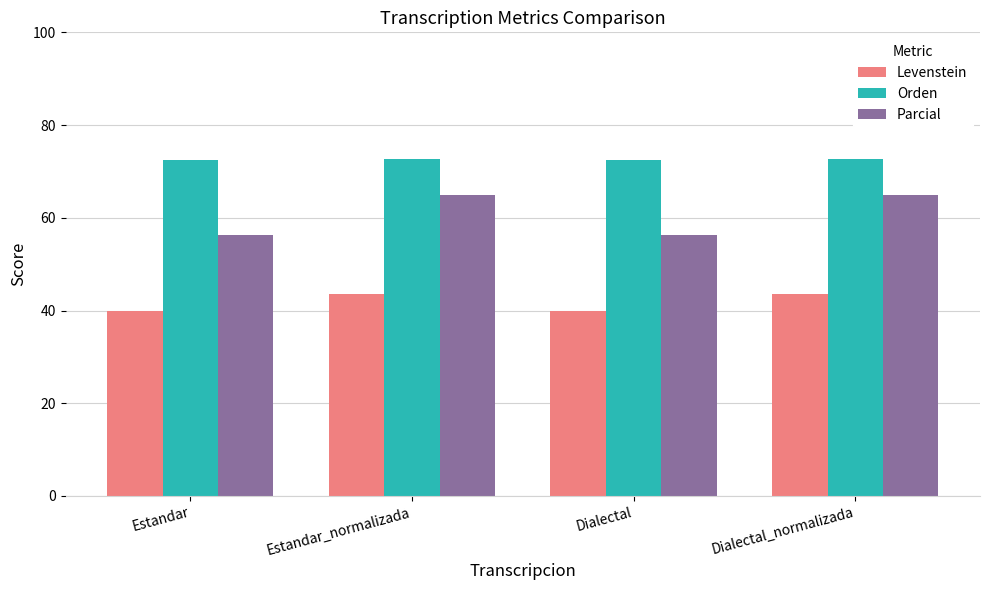

What is the maximum value for Levenstein?

43.5